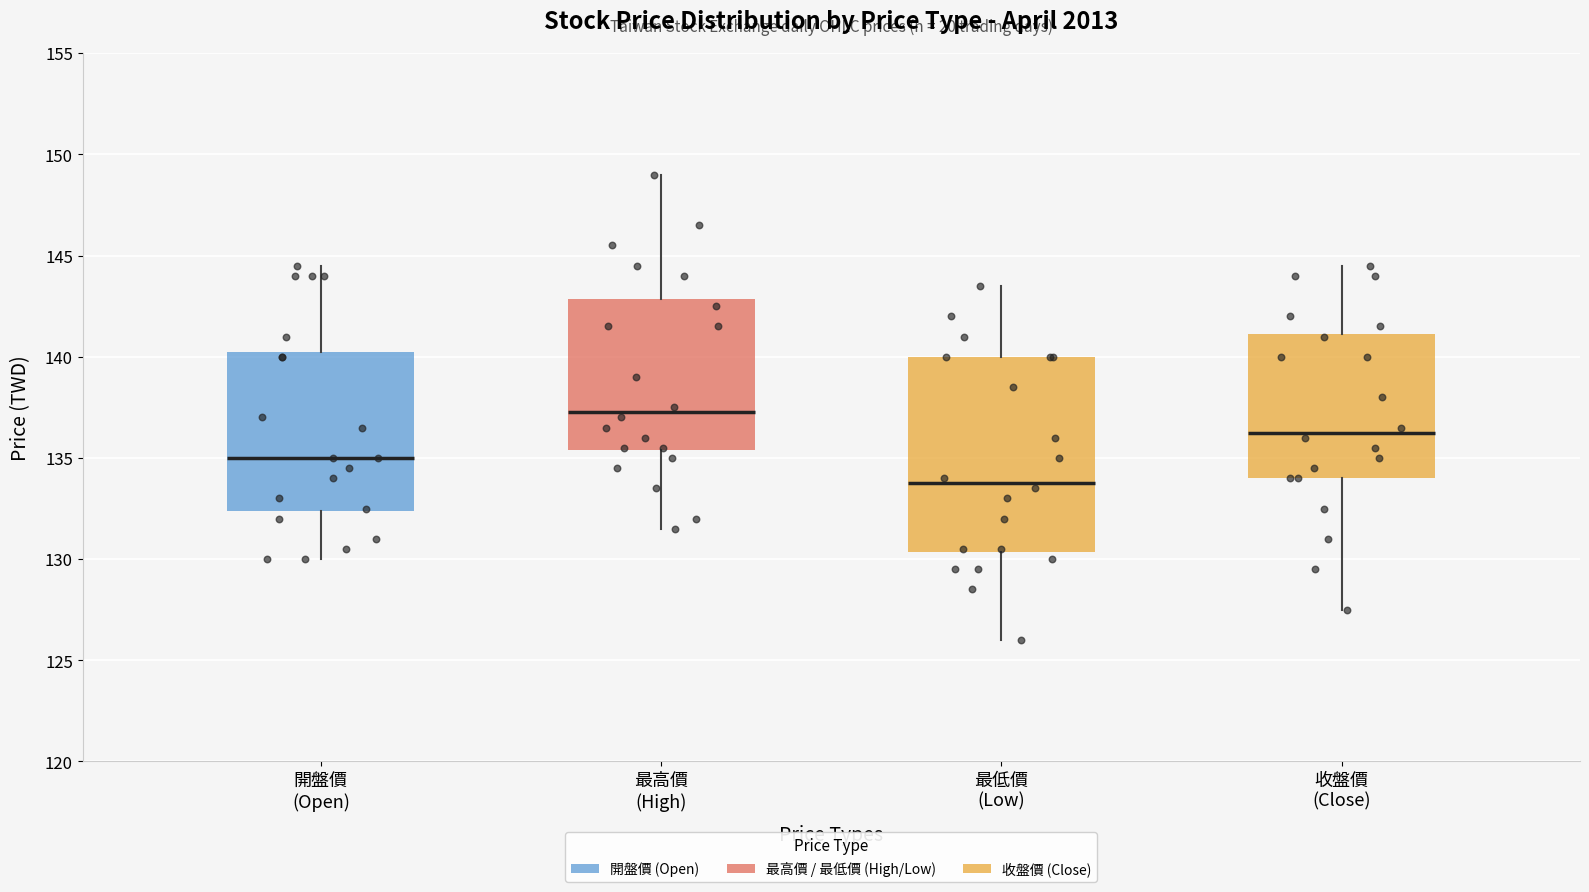

Reading left to right, read every box against the y-axis: the position of its median line, the range the box covers, and the ends of its whiskers. The values are not printed on the chart, so give them approximately, as read against the axis.

開盤價 (Open): median 135.0, box 132.5 to 140.5, whiskers 130.0 to 144.5
最高價 (High): median 137.5, box 135.5 to 143.0, whiskers 131.5 to 149.0
最低價 (Low): median 134.0, box 130.5 to 140.0, whiskers 126.0 to 143.5
收盤價 (Close): median 136.5, box 134.0 to 141.0, whiskers 127.5 to 144.5